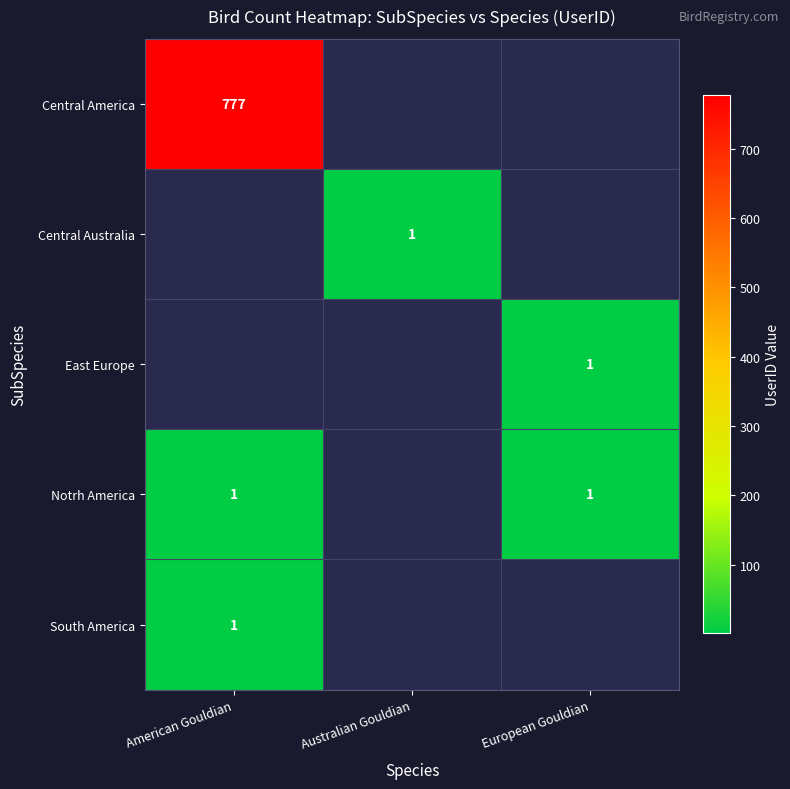

Is the value of Central America at American Gouldian greater than the value of South America at American Gouldian?

Yes